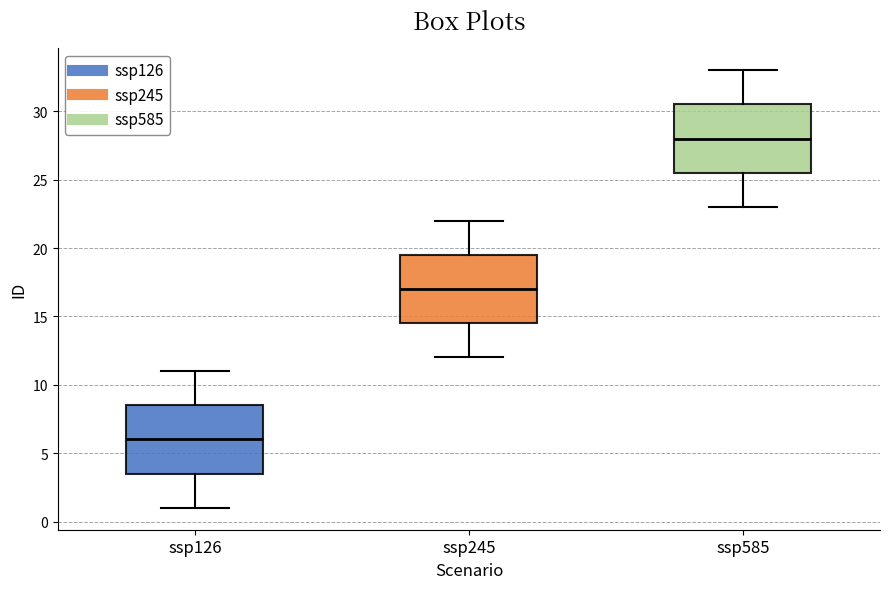

Which box's median line is the lowest?

ssp126